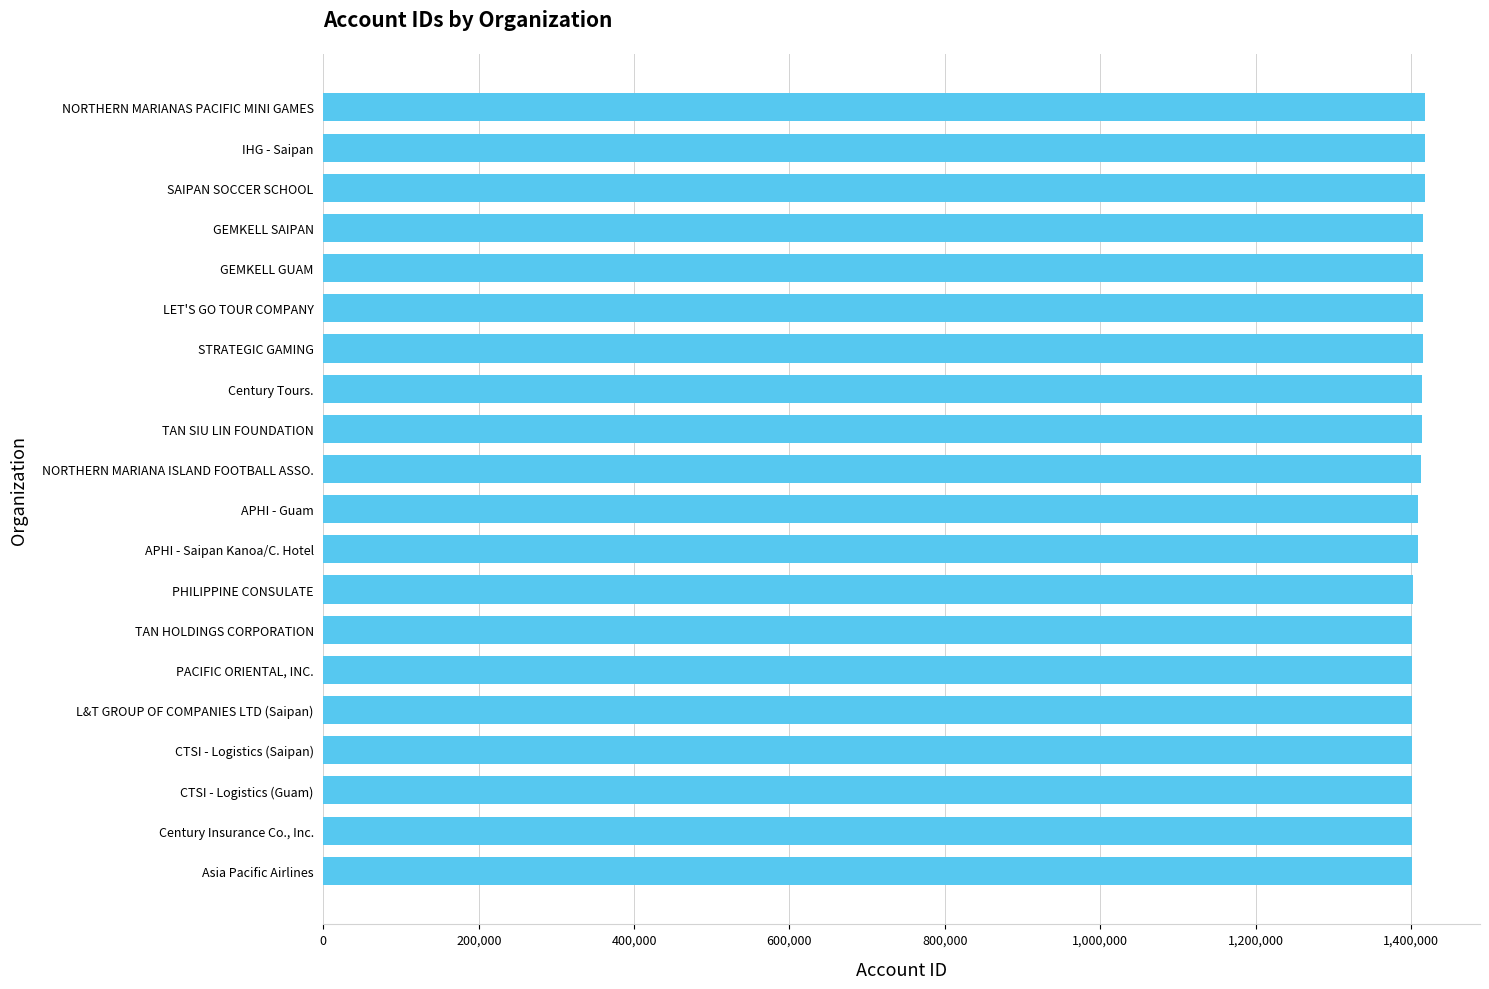

What is the greatest value displayed?

1417907